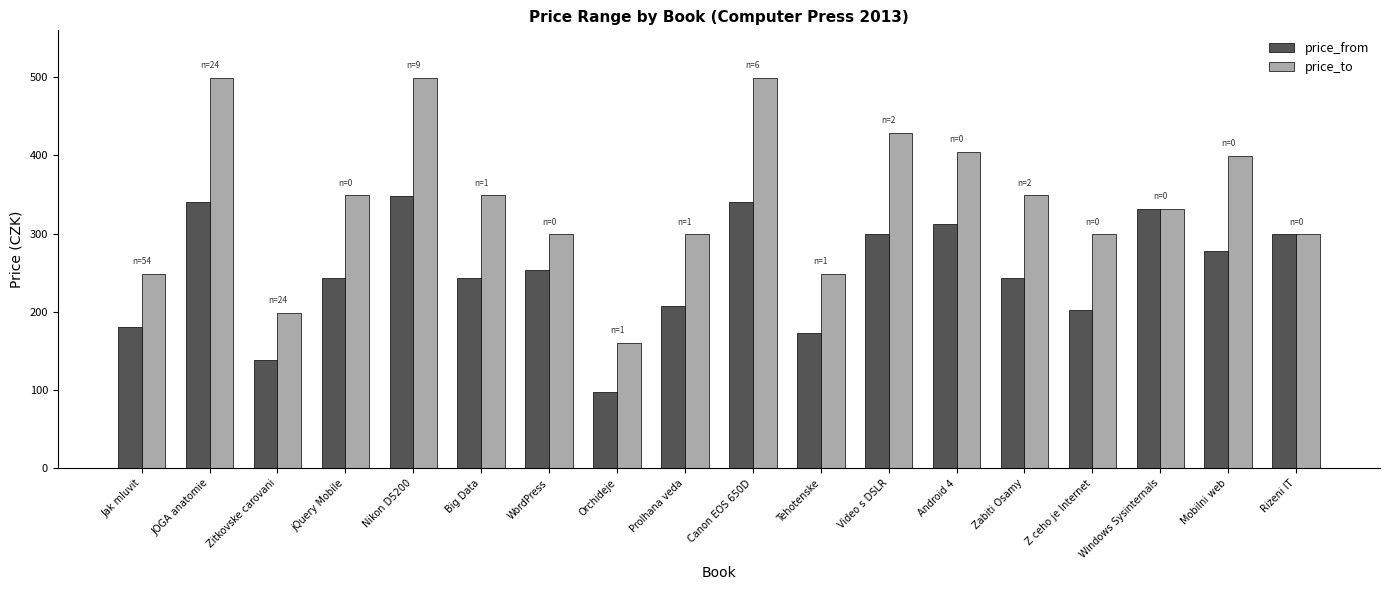

The value of price_to at jQuery Mobile is 349. True or false?

True